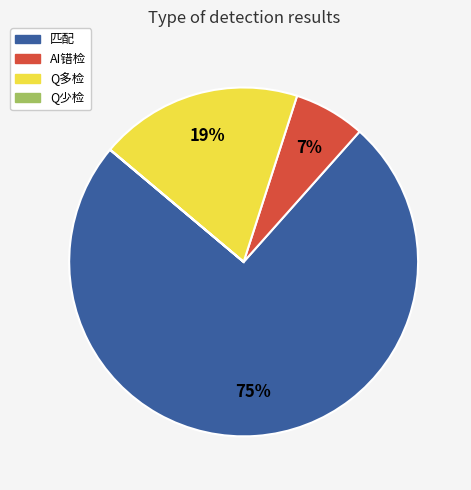

Between 匹配 and Q多检, which is larger?

匹配